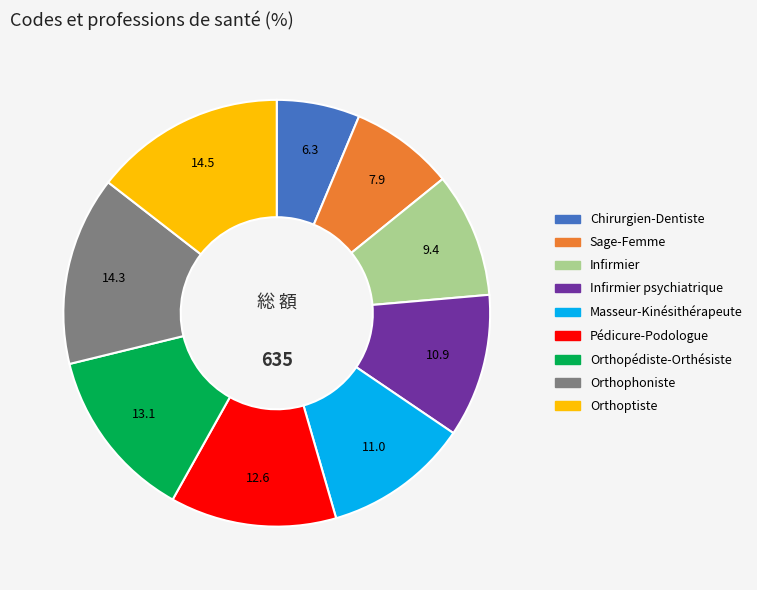

Does any single category account for the majority?

No